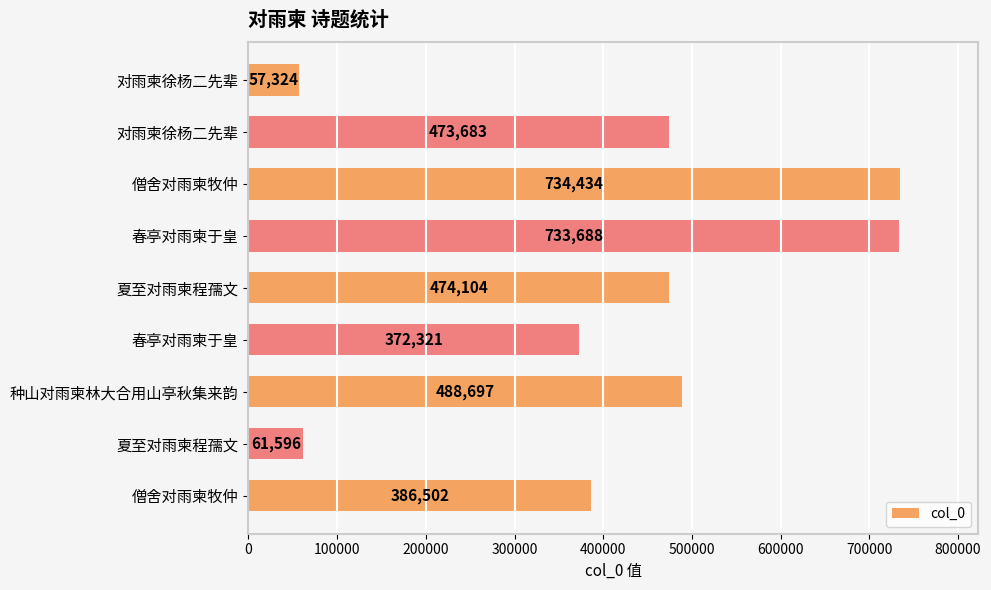

What is the smallest value displayed?

57324